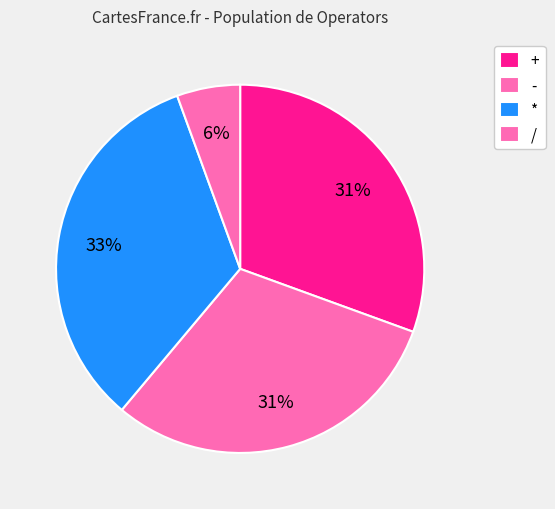

Count the number of slices in the pie.

4